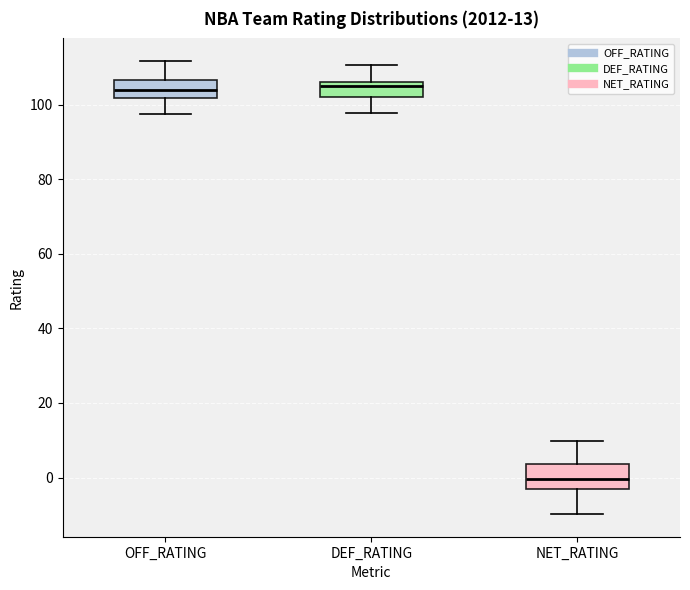

Which box has the lowest median line?

NET_RATING